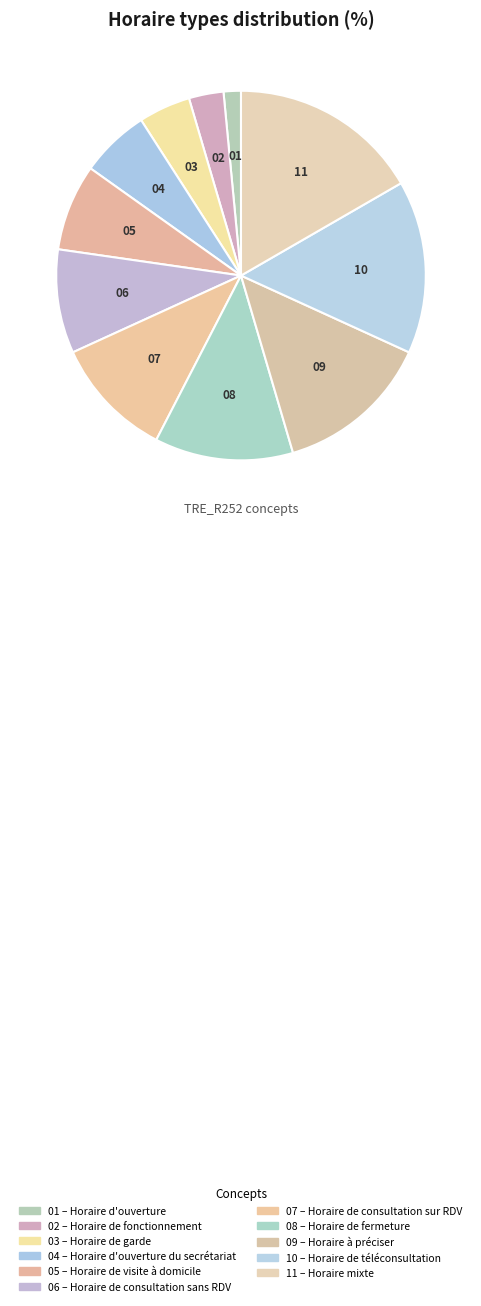

Rank the categories by value from highest to lowest.

Horaire mixte, Horaire de téléconsultation, Horaire à préciser, Horaire de fermeture, Horaire de consultation sur RDV, Horaire de consultation sans RDV, Horaire de visite à domicile, Horaire d'ouverture du secrétariat, Horaire de garde, Horaire de fonctionnement, Horaire d'ouverture